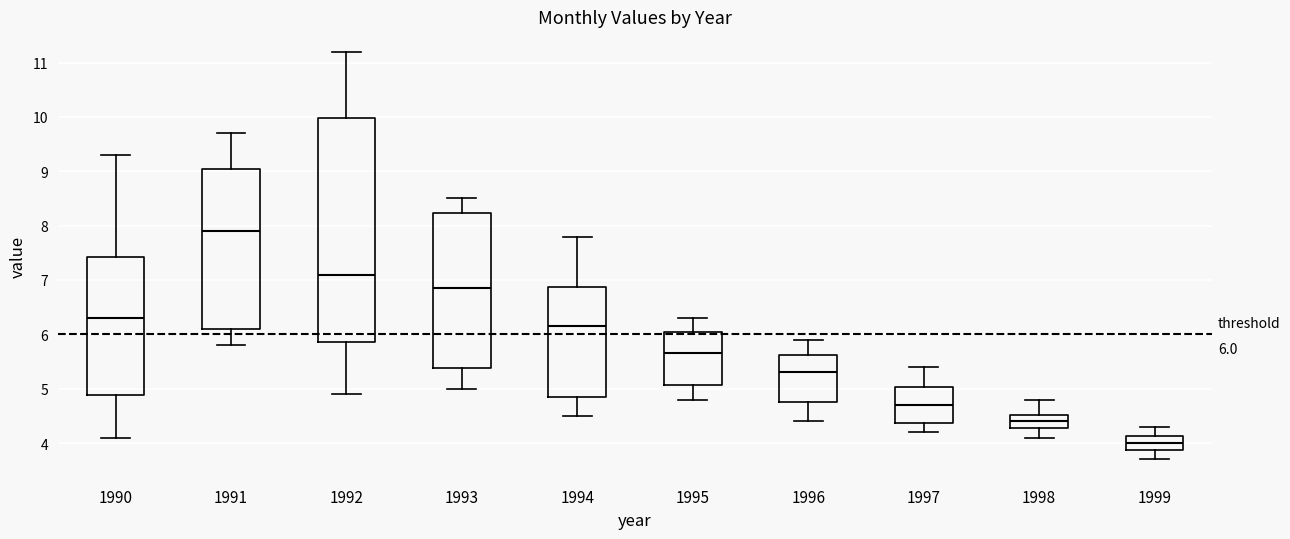

Which box has the highest median line?

1991